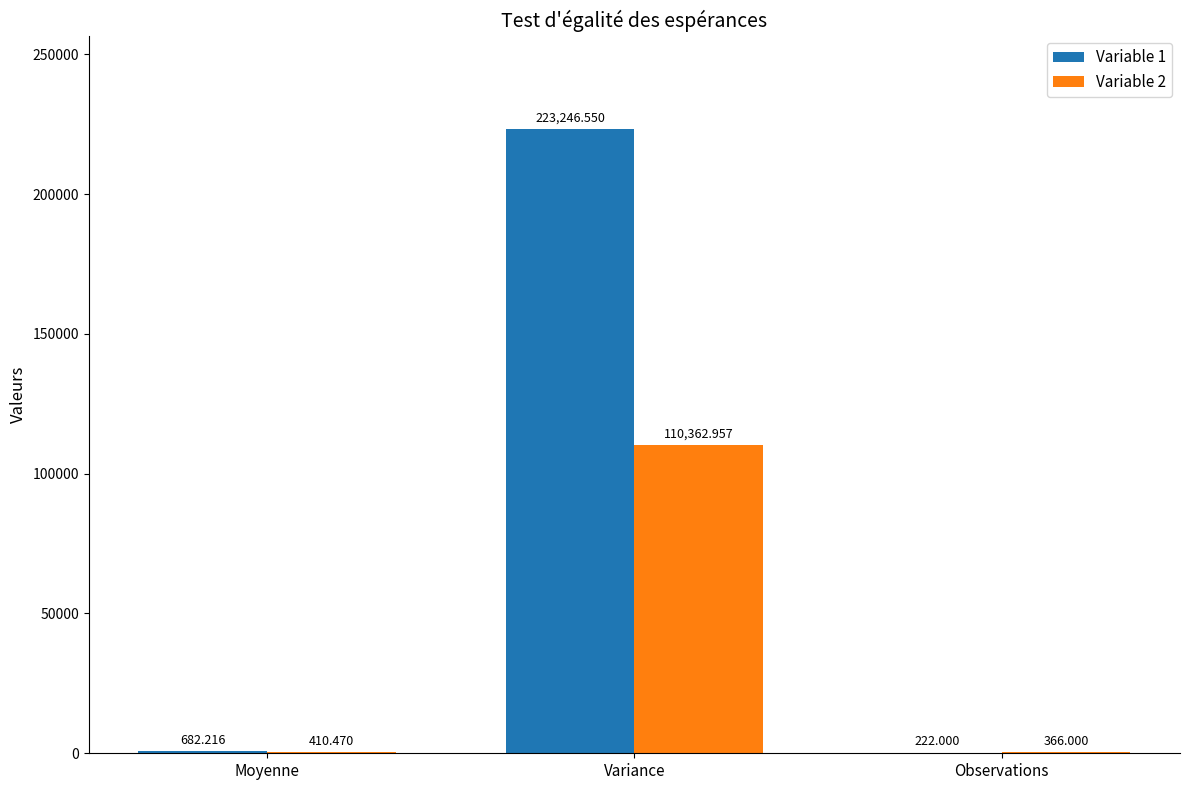

Which series changed the most between Moyenne and Variance?

Variable 1